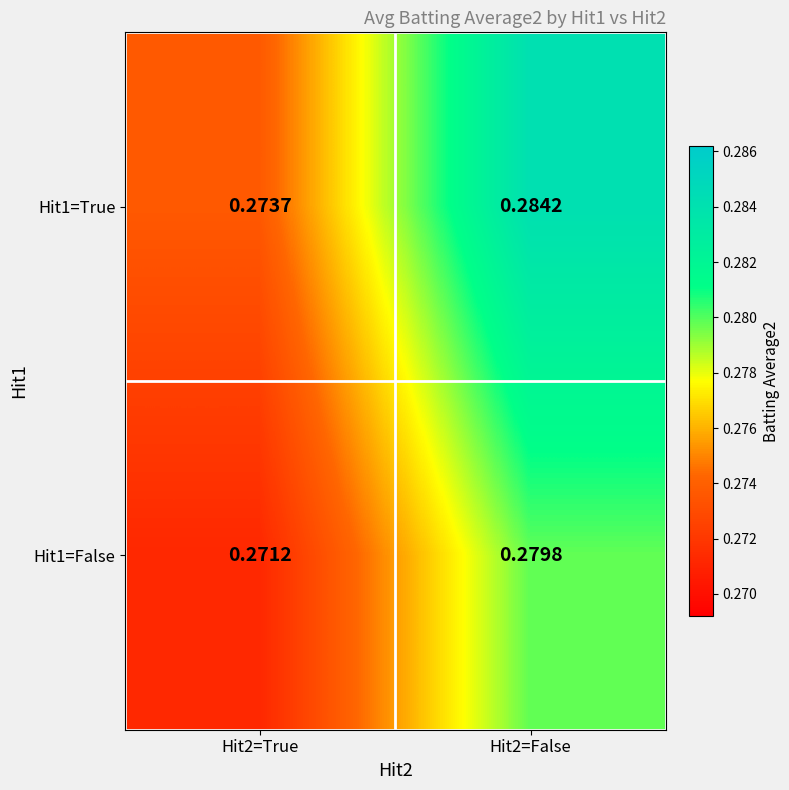

Is the value of Hit1=False at Hit2=False greater than the value of Hit1=True at Hit2=True?

Yes